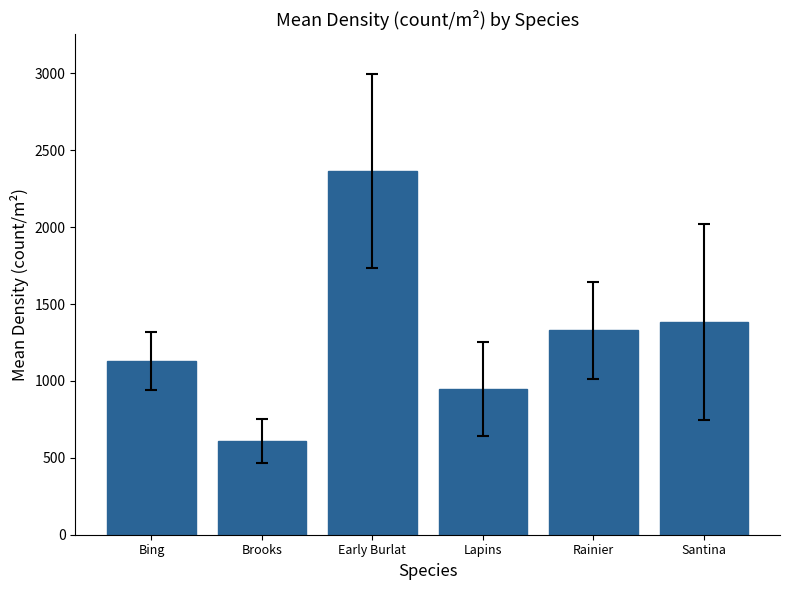

The chart shows a value of 951.6 at Brooks. True or false?

False